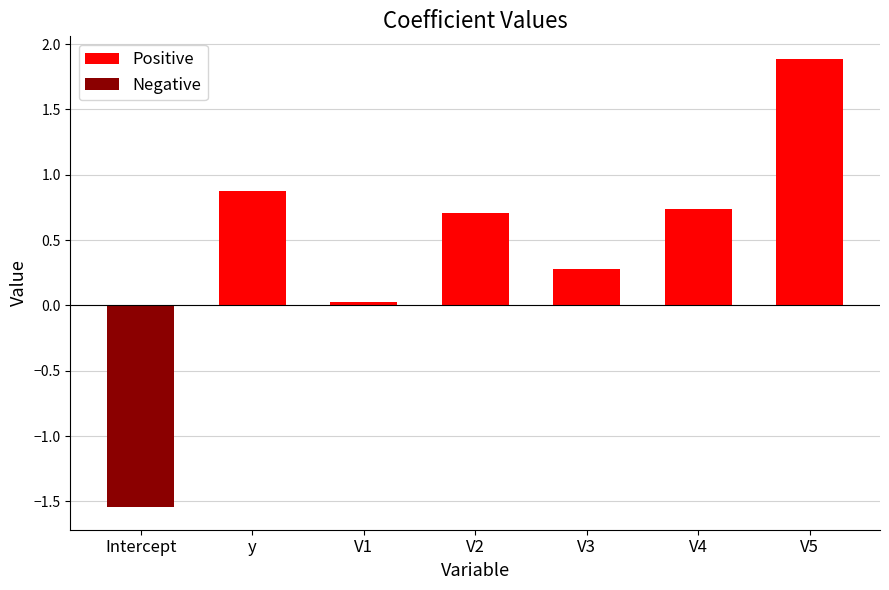

True or false: Negative has a value of 0.0 at V4.

True